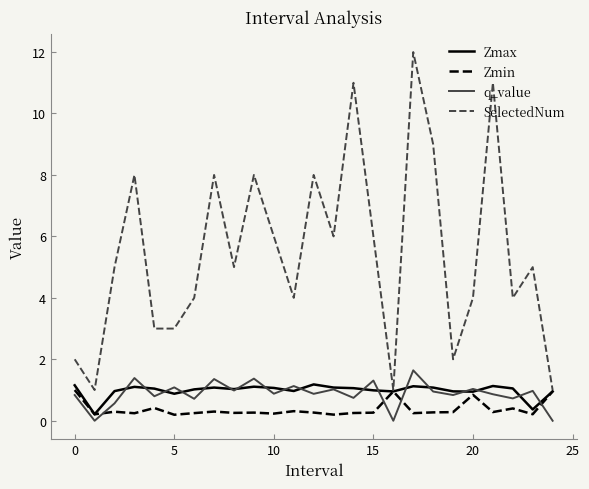

Which series ends up on top after the final intersection of q_value and Zmin?

Zmin